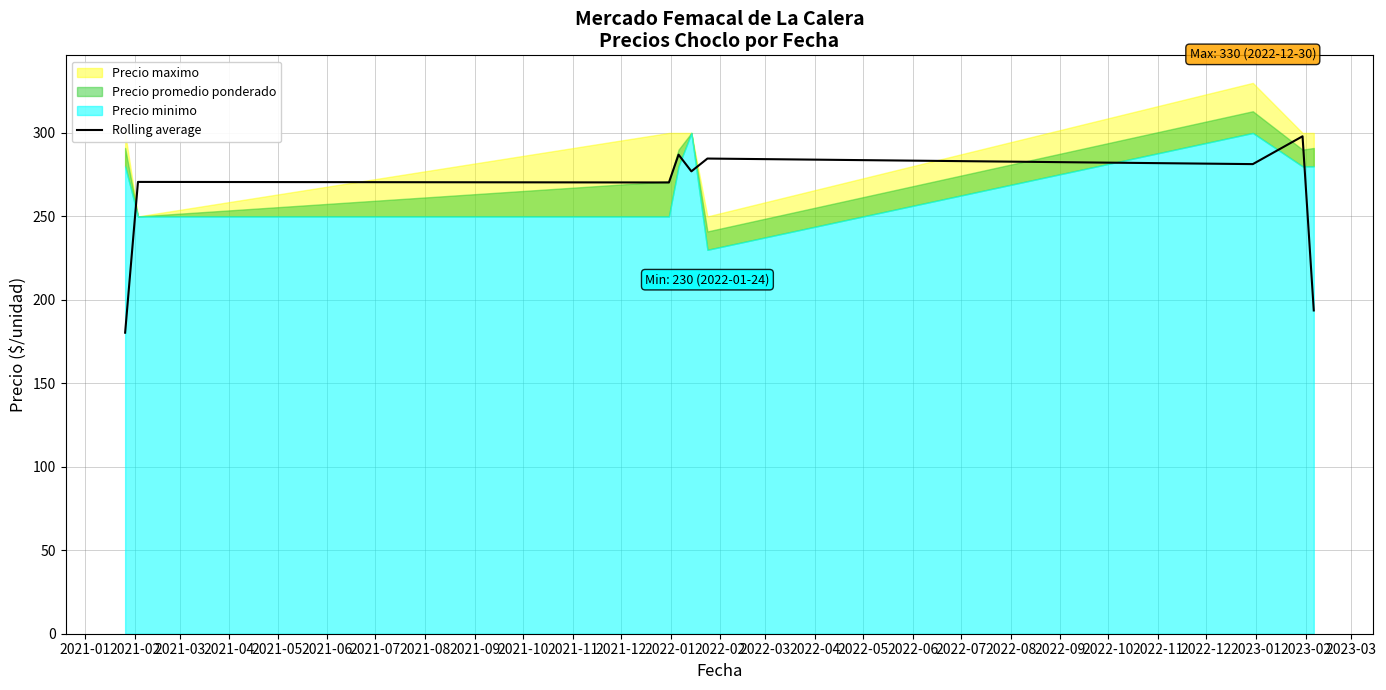

What is the lowest value of the Rolling average series?

180.3